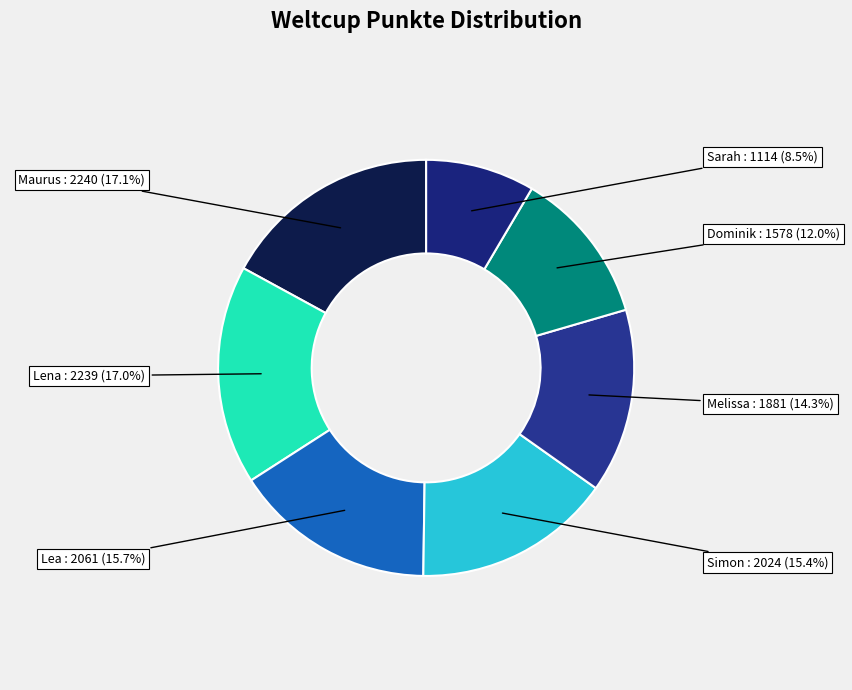

How many slices are in this pie chart?

7